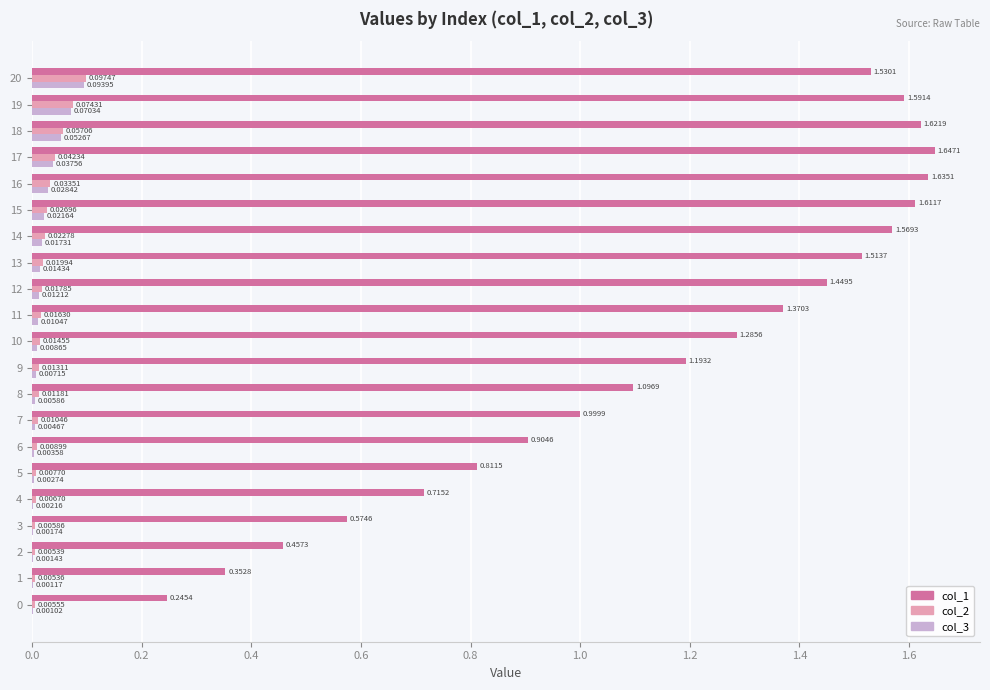

What is the sum of all col_1 values?

24.2